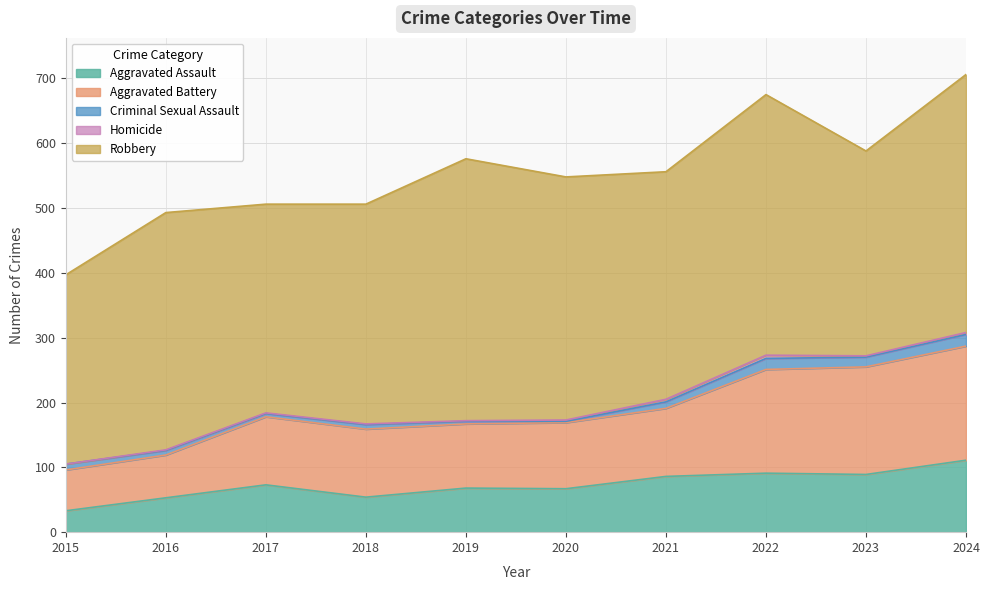

Which series has the largest range (max minus min)?

Aggravated Battery